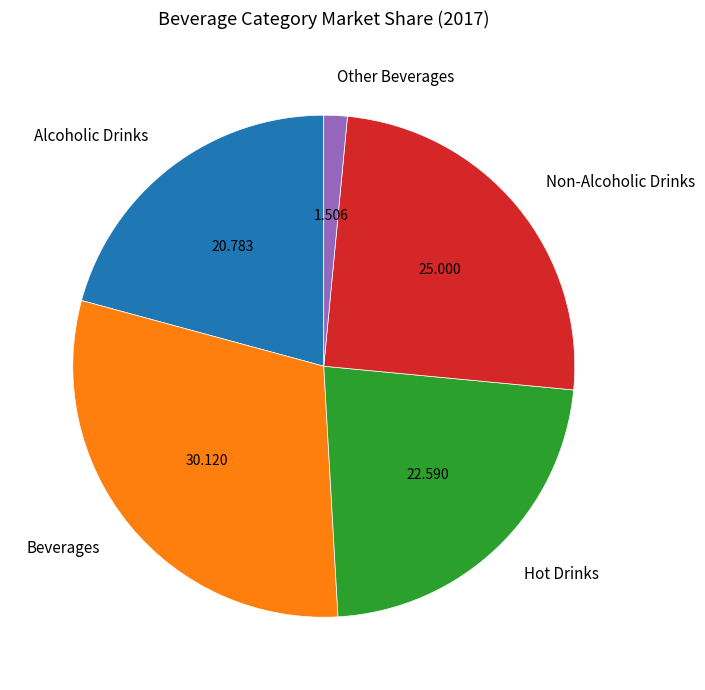

How many slices are in this pie chart?

5